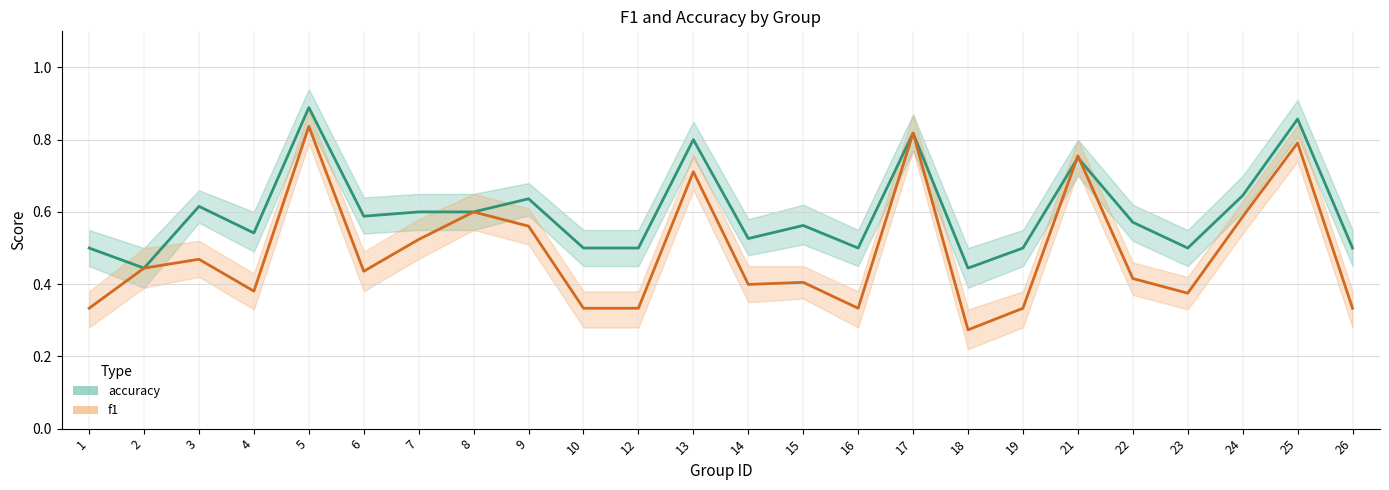

At 7, list the series in order from smallest to largest.

f1, accuracy